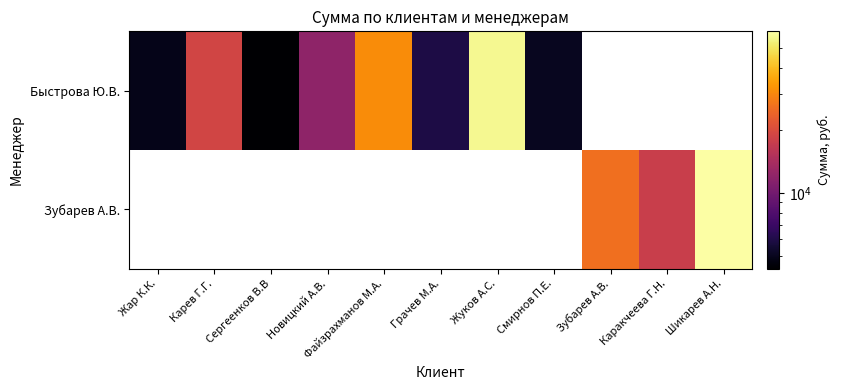

How many values in the Быстрова Ю.В. series exceed 18810?

2